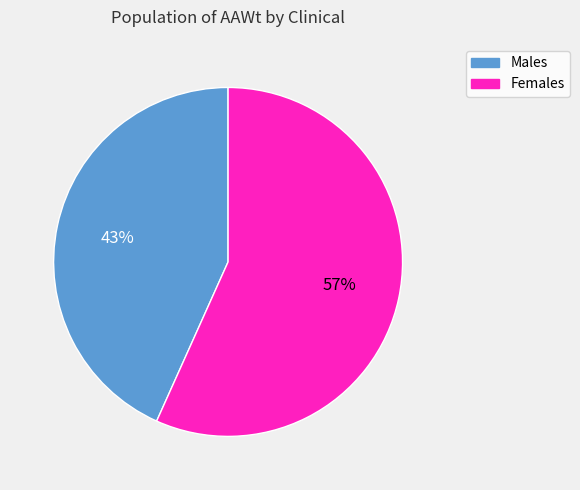

Which has a higher value, Females or Males?

Females